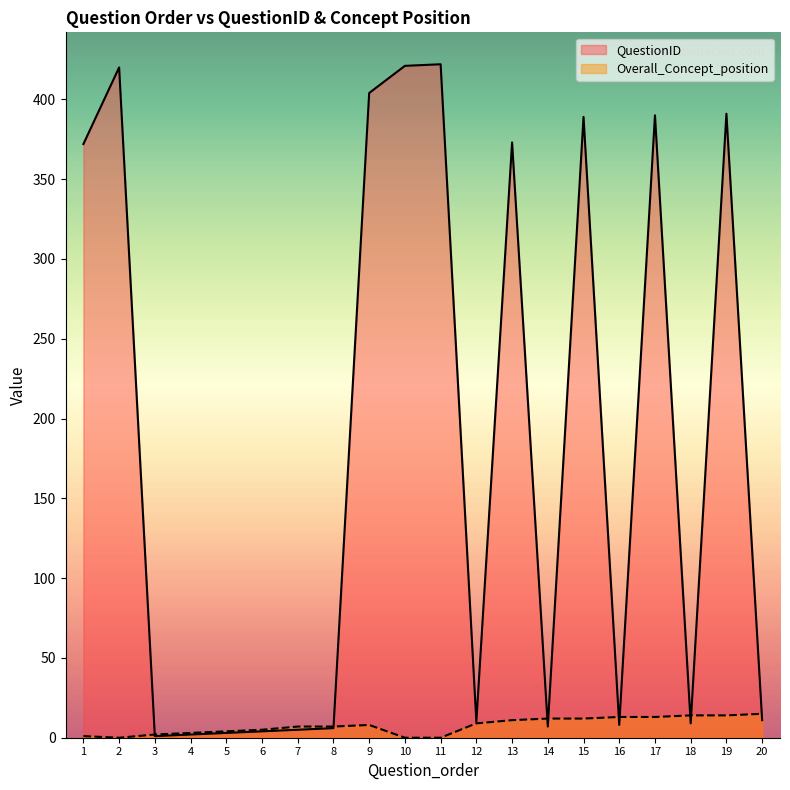

What is the spread (max minus min) of values at 9?

396